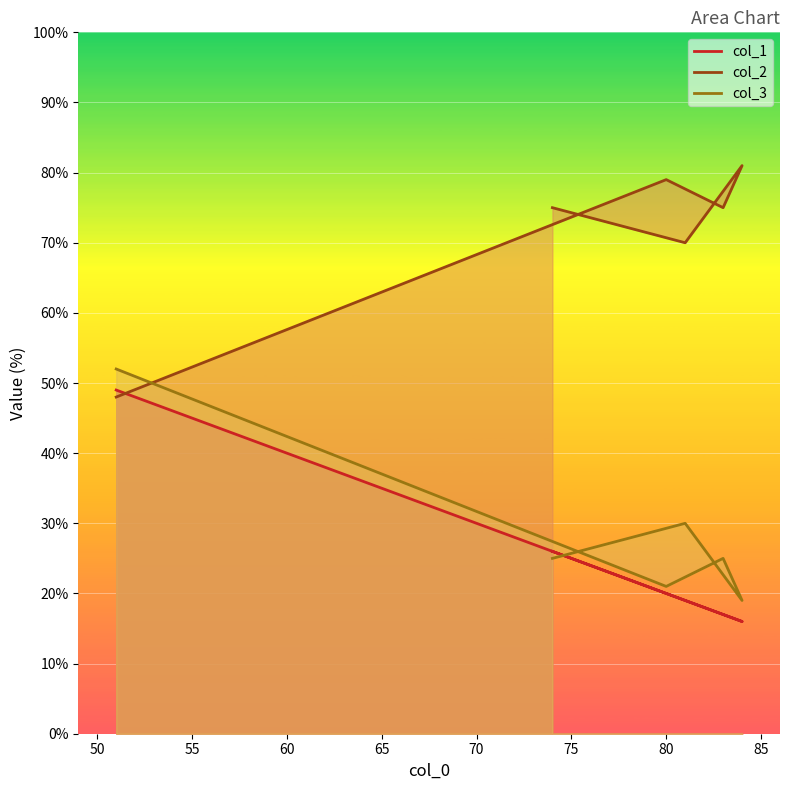

Is it true that col_1 equals 26 at 74?

True